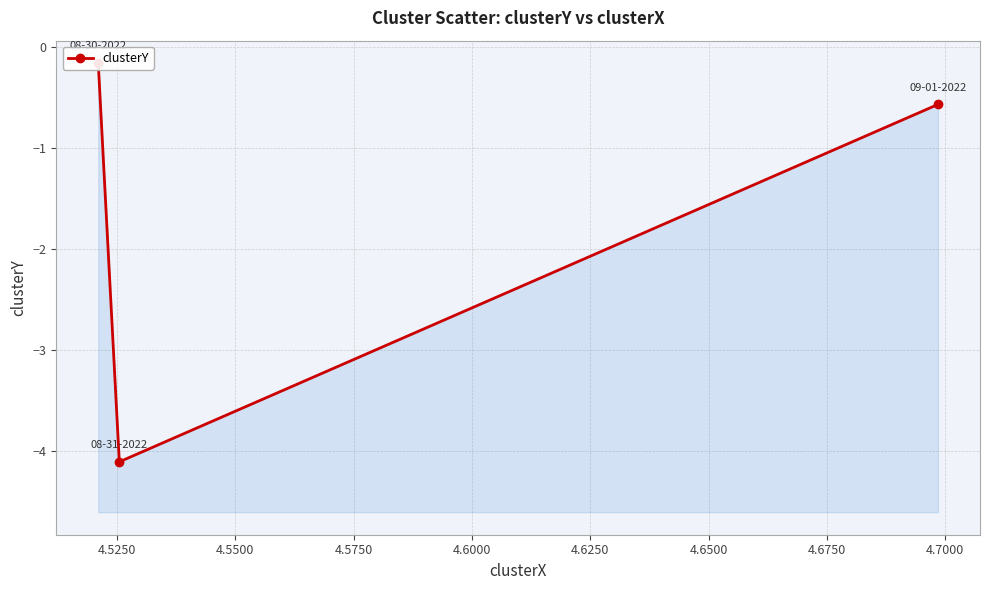

What is the sum of all values?

-4.8